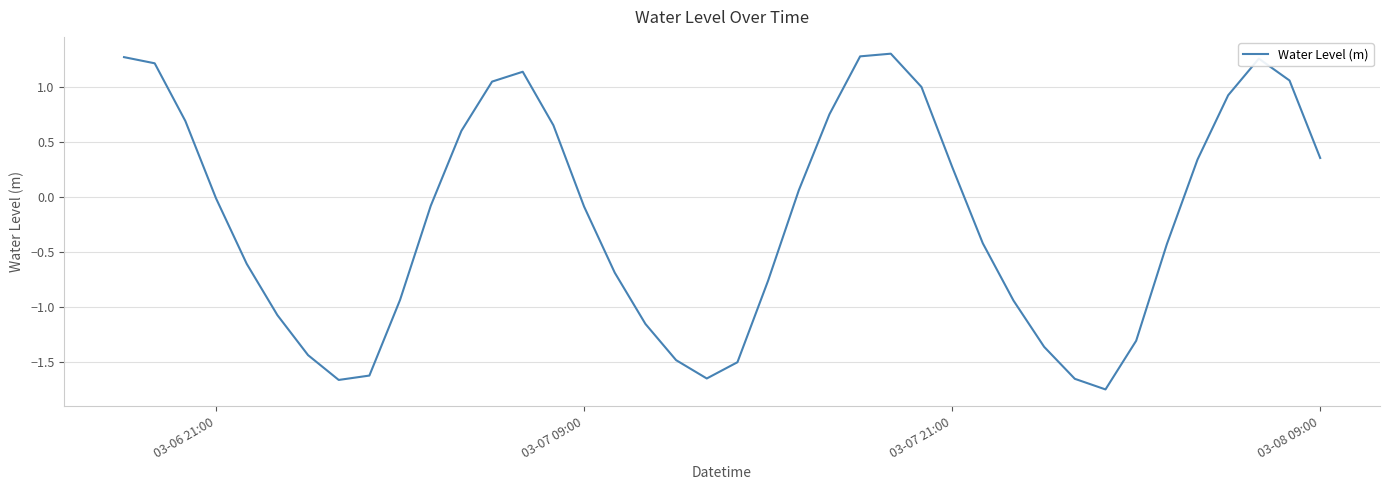

Count the number of data series in this chart.

1